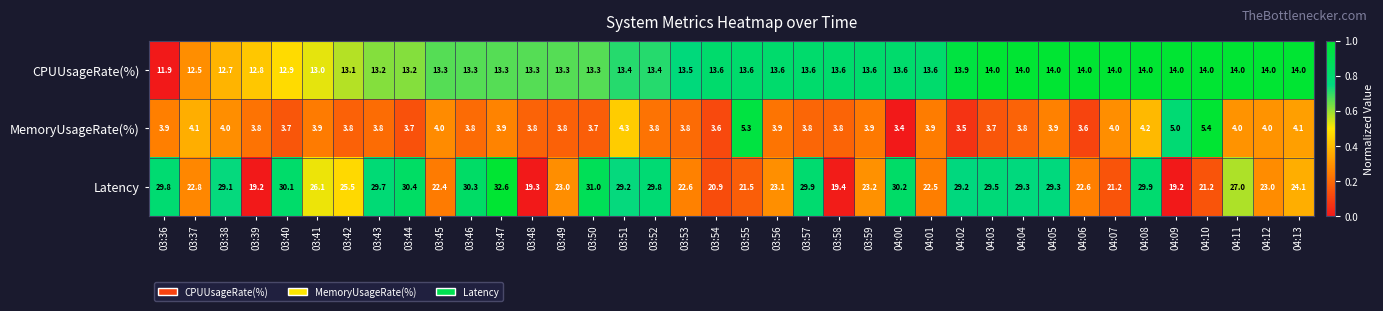

Which category has the highest value across all series?

03:47